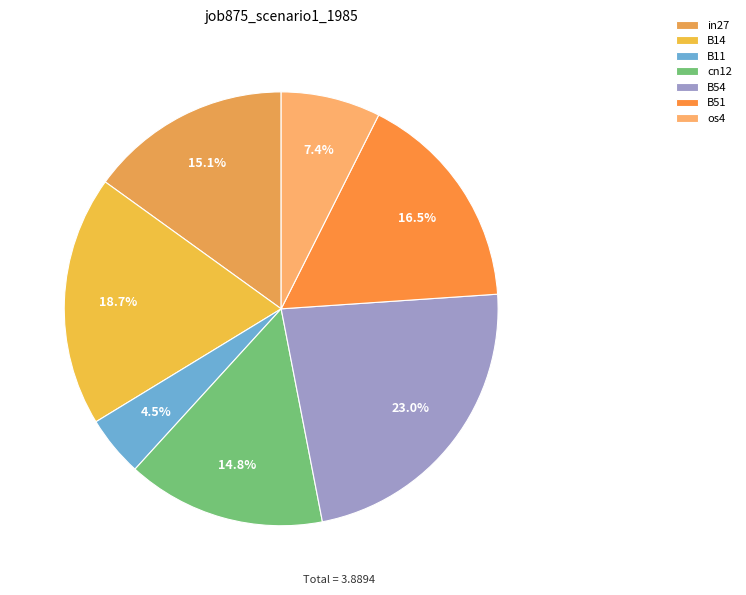

Does any single category account for the majority?

No